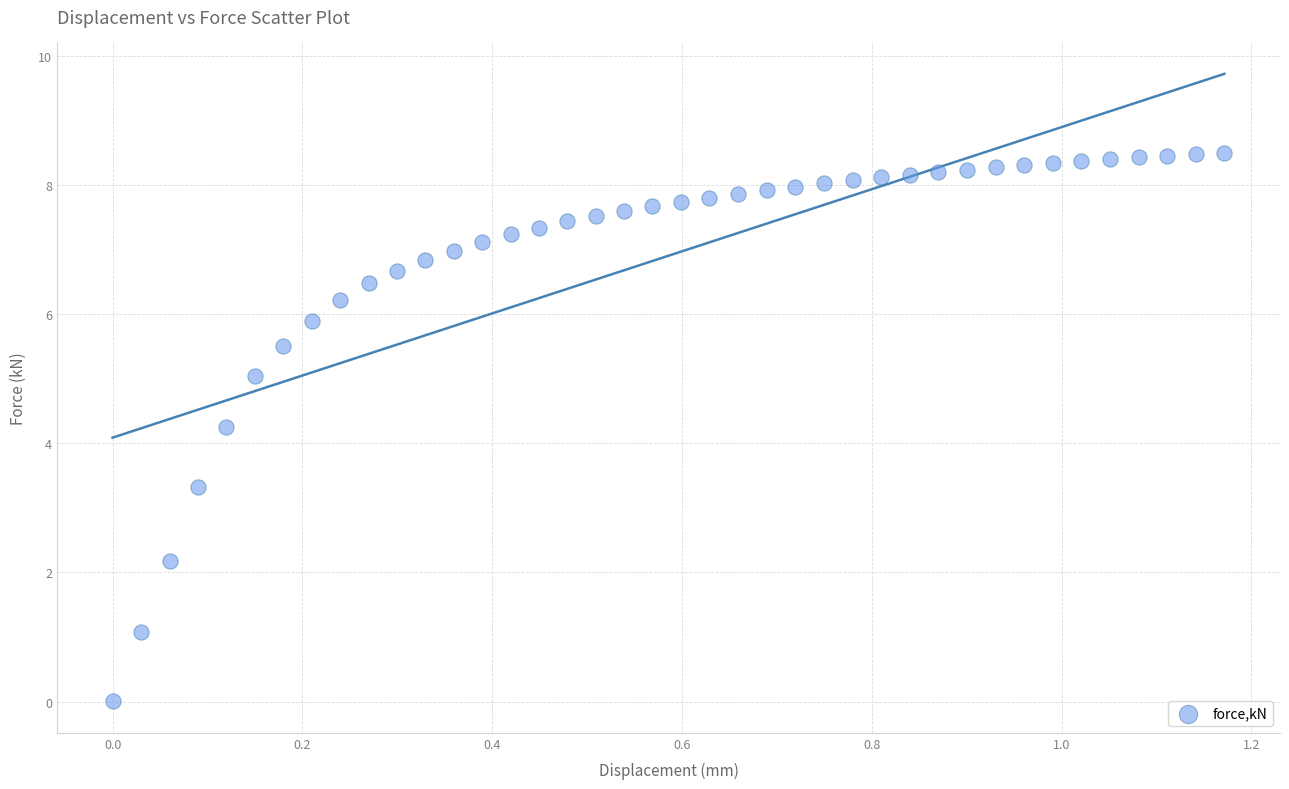

What is the range of X values (max minus min)?

1.2